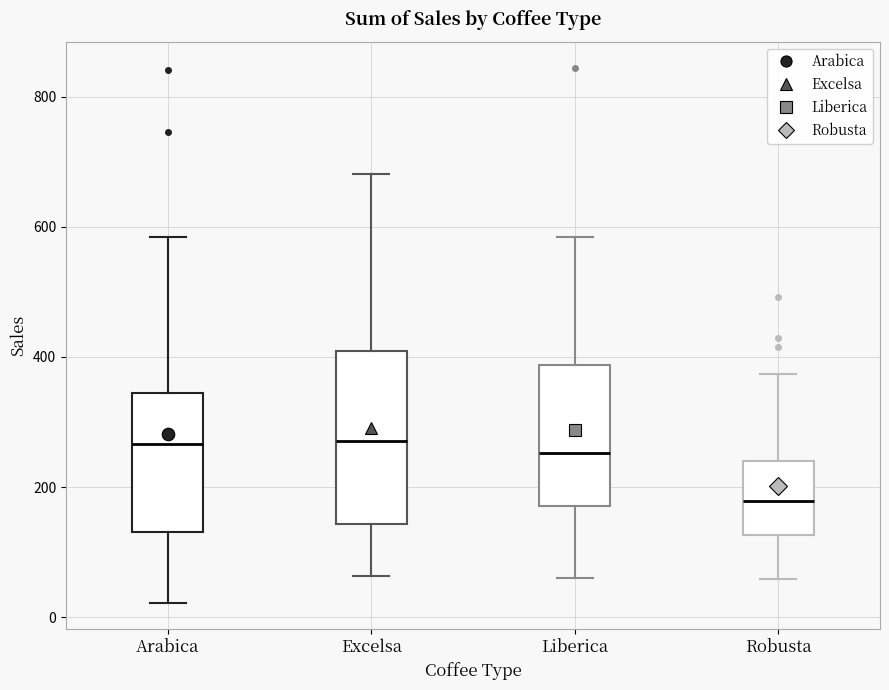

Reading left to right, transcribe this box plot: for each box, give where its median line is, the range the box spans, and where its two whiskers end, as read against the y-axis. The values are not printed on the chart, so give them approximately, as read against the axis.

Arabica: median 260, box 140 to 340, whiskers 20 to 580
Excelsa: median 280, box 140 to 400, whiskers 60 to 680
Liberica: median 260, box 180 to 380, whiskers 60 to 580
Robusta: median 180, box 120 to 240, whiskers 60 to 380